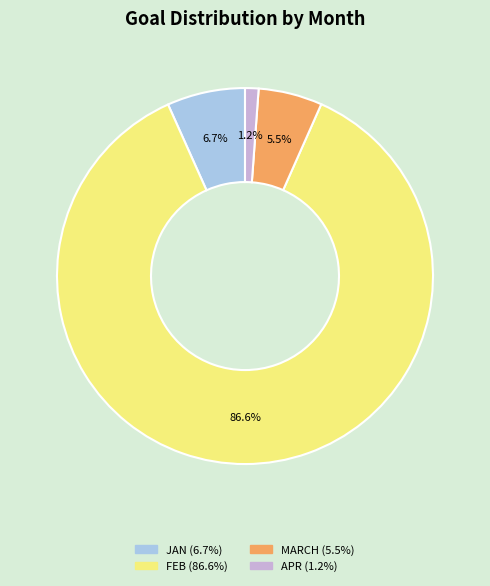

Is there a majority slice in this chart?

Yes